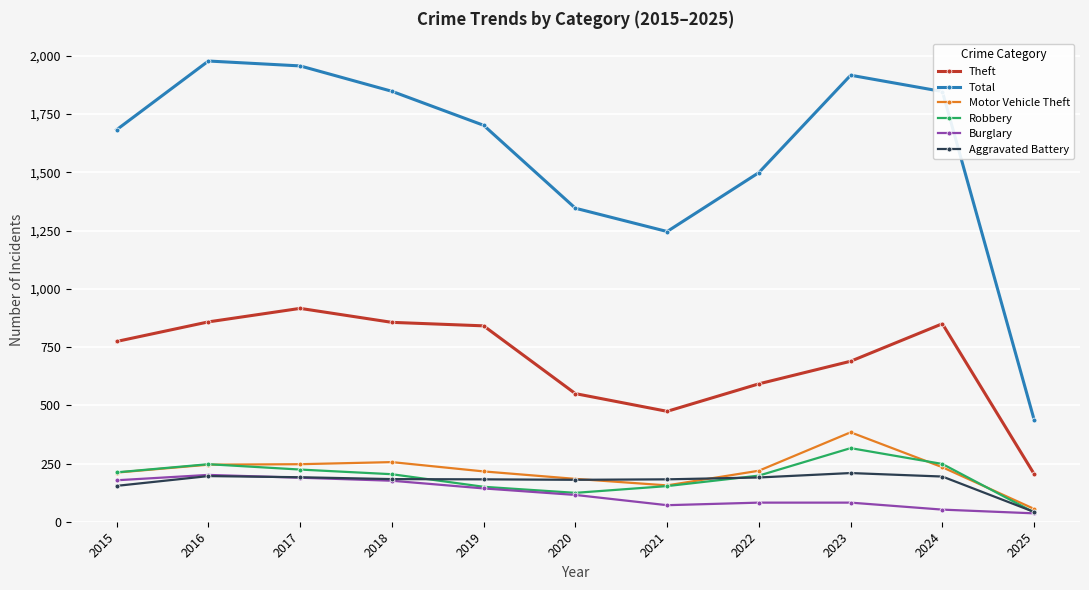

True or false: Total and Burglary cross at least once.

False